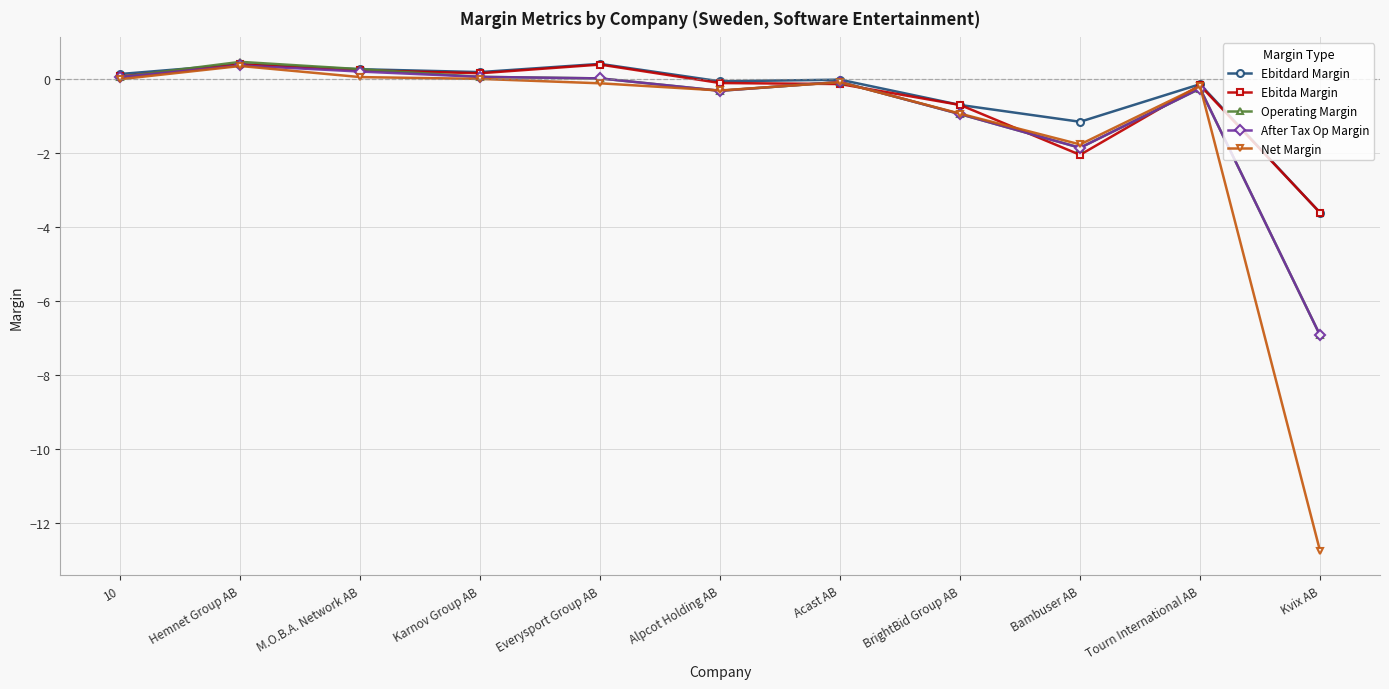

What is the minimum value for Ebitda Margin?

-3.6